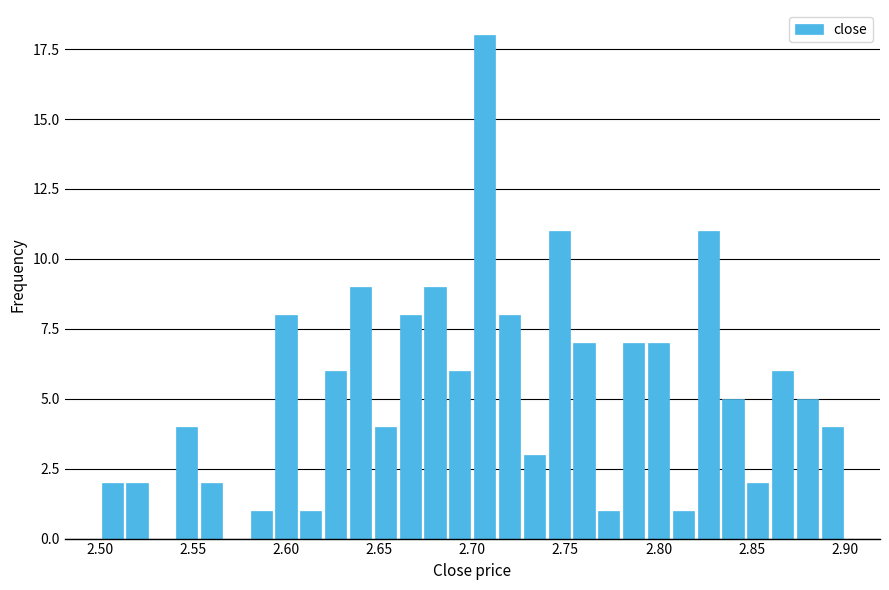

Read against the x-axis, roughly where is the centre of the tallest bar?

2.705